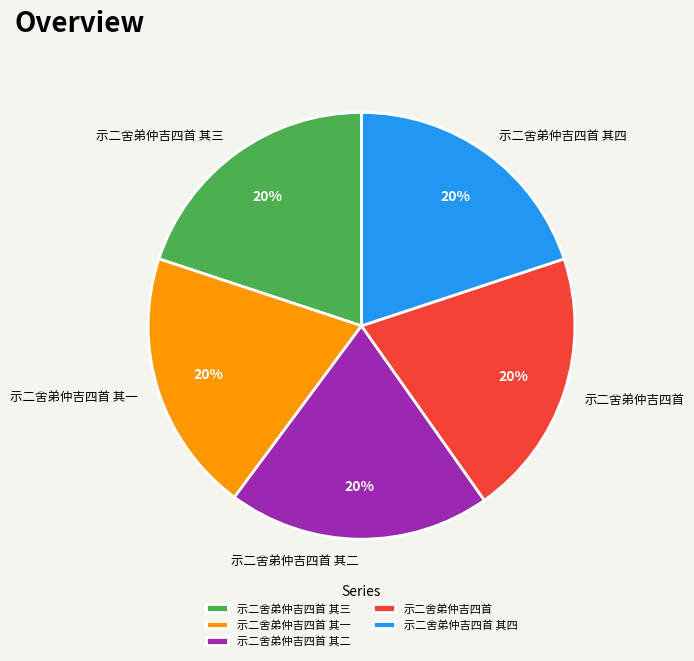

How many slices are in this pie chart?

5